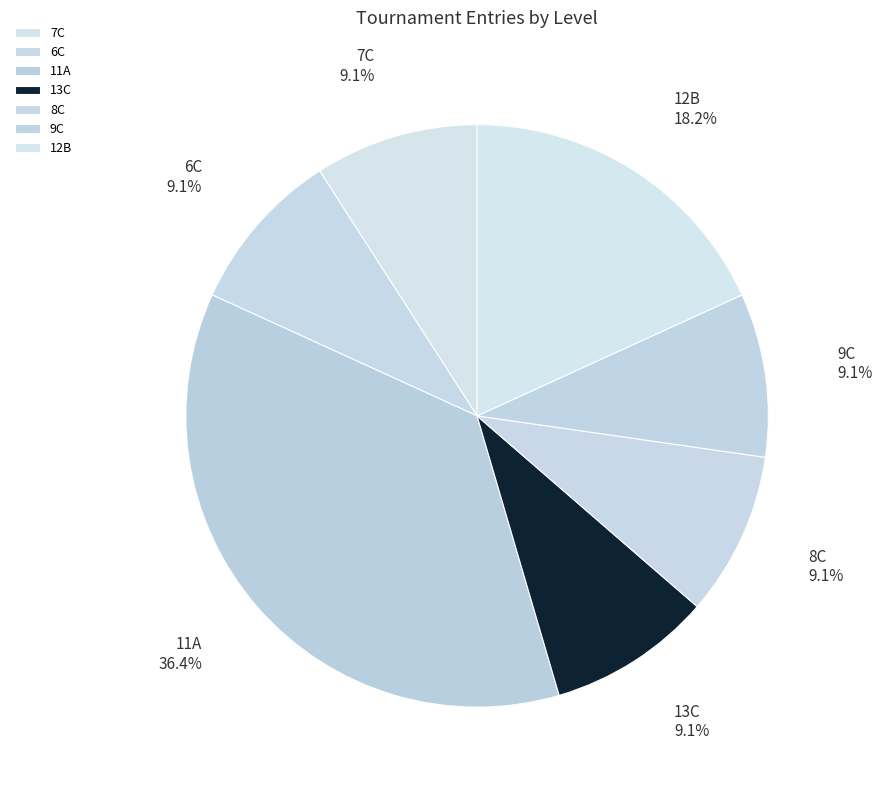

How many segments does this pie chart have?

7